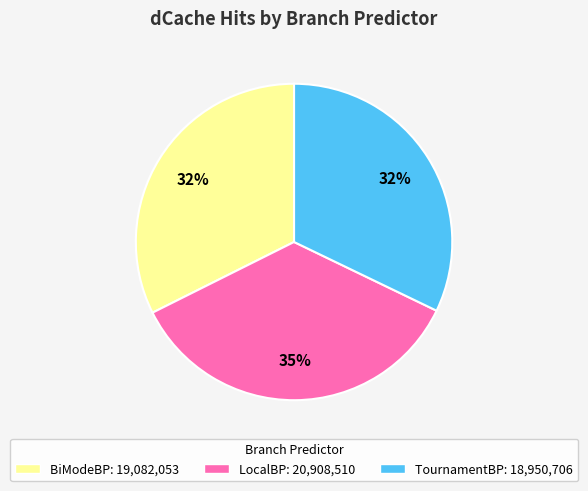

To the nearest percent, what is the average slice percentage?

33%